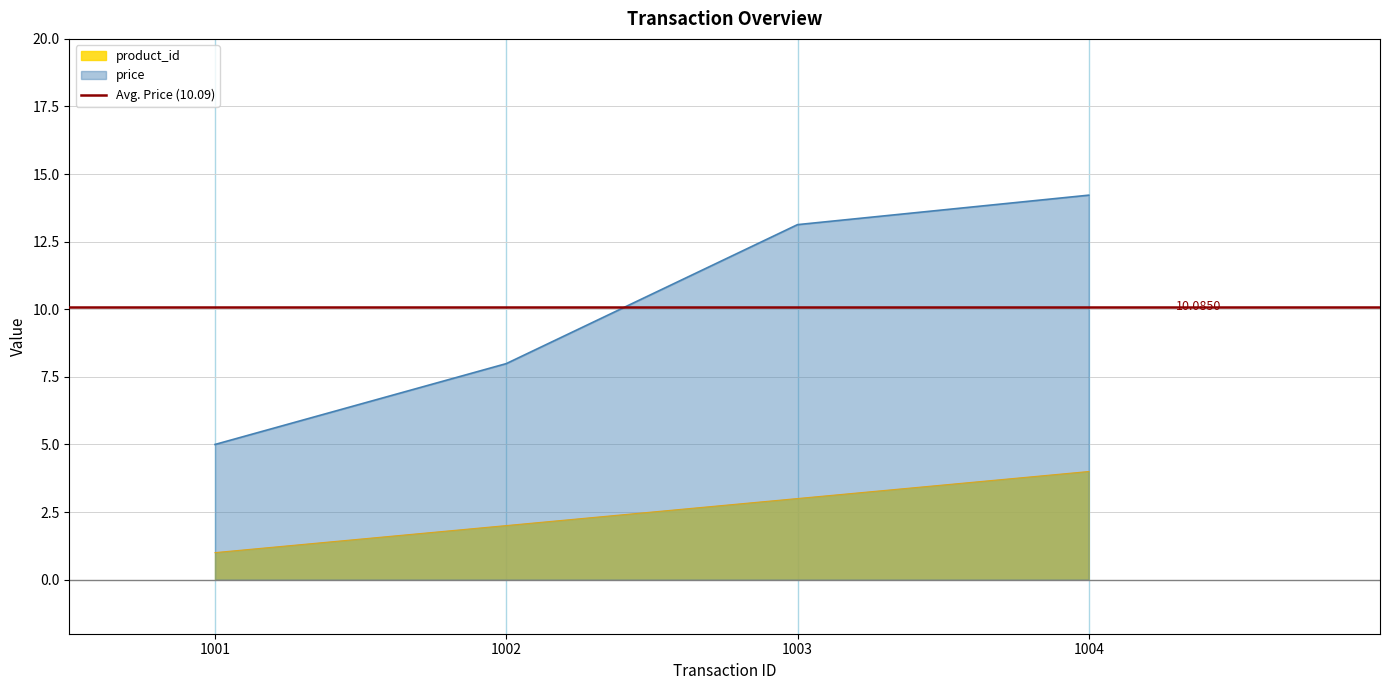

Which has a higher value, 1004 or 1001?

1004